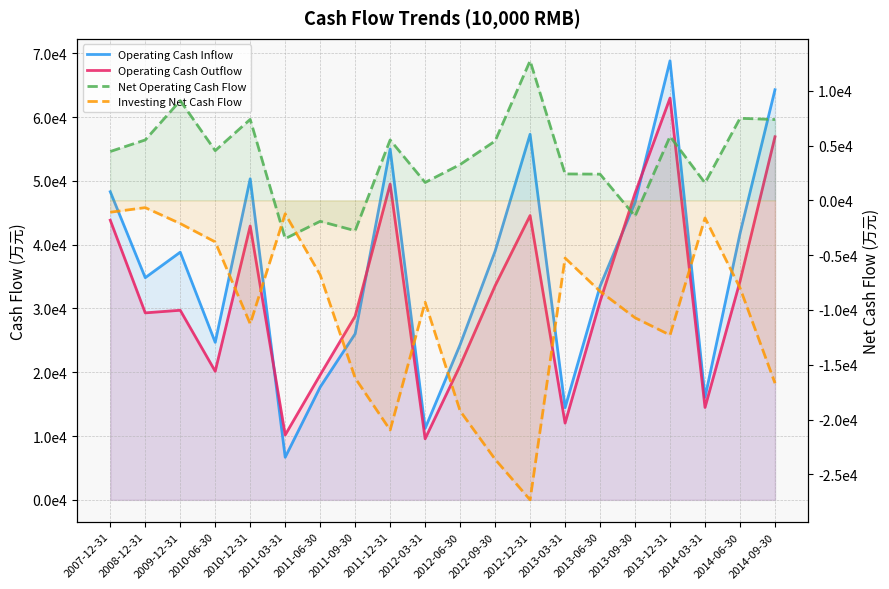

Reading left to right, transcribe all the data shown in this chart.

Operating Cash Inflow: 2007-12-31=48297	2008-12-31=34826	2009-12-31=38822	2010-06-30=24690	2010-12-31=50326	2011-03-31=6677	2011-06-30=17680	2011-09-30=26030	2011-12-31=55009	2012-03-31=11208	2012-06-30=24329	2012-09-30=38975	2012-12-31=57304	2013-03-31=14441	2013-06-30=33487	2013-09-30=46614	2013-12-31=68820	2014-03-31=16070	2014-06-30=41742	2014-09-30=64287
Operating Cash Outflow: 2007-12-31=43835	2008-12-31=29310	2009-12-31=29719	2010-06-30=20152	2010-12-31=42933	2011-03-31=10171	2011-06-30=19591	2011-09-30=28798	2011-12-31=49494	2012-03-31=9573	2012-06-30=21056	2012-09-30=33558	2012-12-31=44565	2013-03-31=12028	2013-06-30=31094	2013-09-30=48062	2013-12-31=62981	2014-03-31=14480	2014-06-30=34251	2014-09-30=56909
Net Operating Cash Flow: 2007-12-31=4462	2008-12-31=5516	2009-12-31=9104	2010-06-30=4539	2010-12-31=7393	2011-03-31=-3494	2011-06-30=-1911	2011-09-30=-2768	2011-12-31=5514	2012-03-31=1635	2012-06-30=3273	2012-09-30=5417	2012-12-31=12739	2013-03-31=2413	2013-06-30=2393	2013-09-30=-1448	2013-12-31=5839	2014-03-31=1590	2014-06-30=7491	2014-09-30=7378
Investing Net Cash Flow: 2007-12-31=-1081	2008-12-31=-663	2009-12-31=-2116	2010-06-30=-3794	2010-12-31=-11268	2011-03-31=-1223	2011-06-30=-6803	2011-09-30=-16215	2011-12-31=-20963	2012-03-31=-9302	2012-06-30=-19221	2012-09-30=-23631	2012-12-31=-27334	2013-03-31=-5265	2013-06-30=-8303	2013-09-30=-10714	2013-12-31=-12292	2014-03-31=-1605	2014-06-30=-7994	2014-09-30=-16684